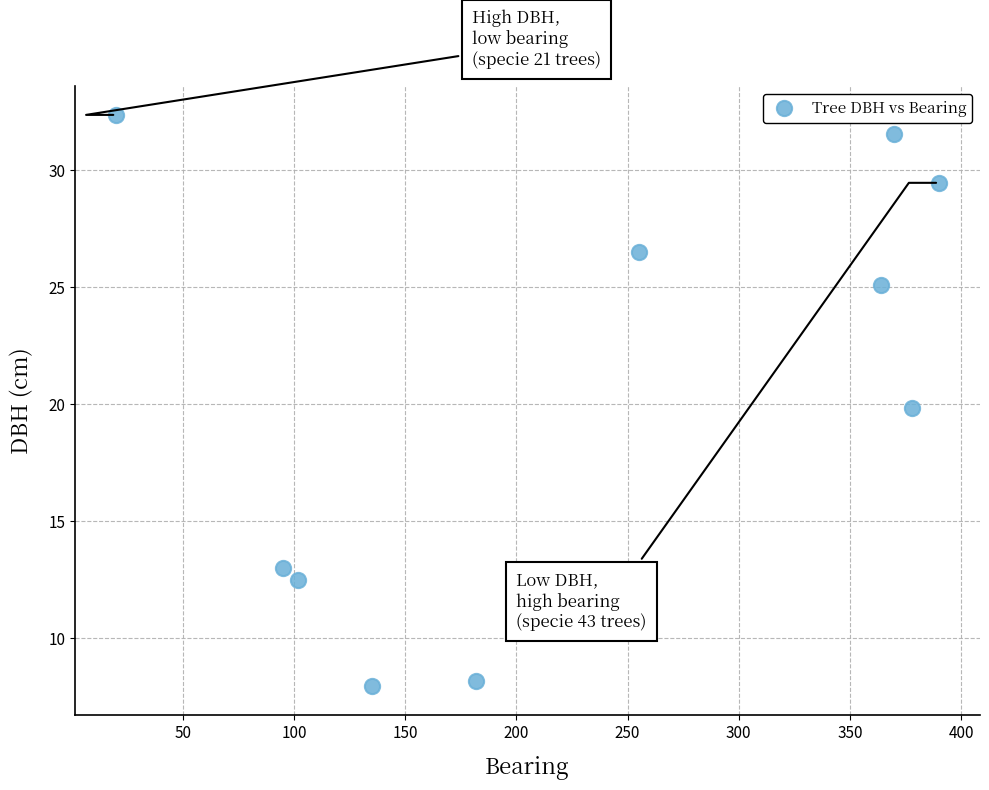

What is the average X value?

229.1